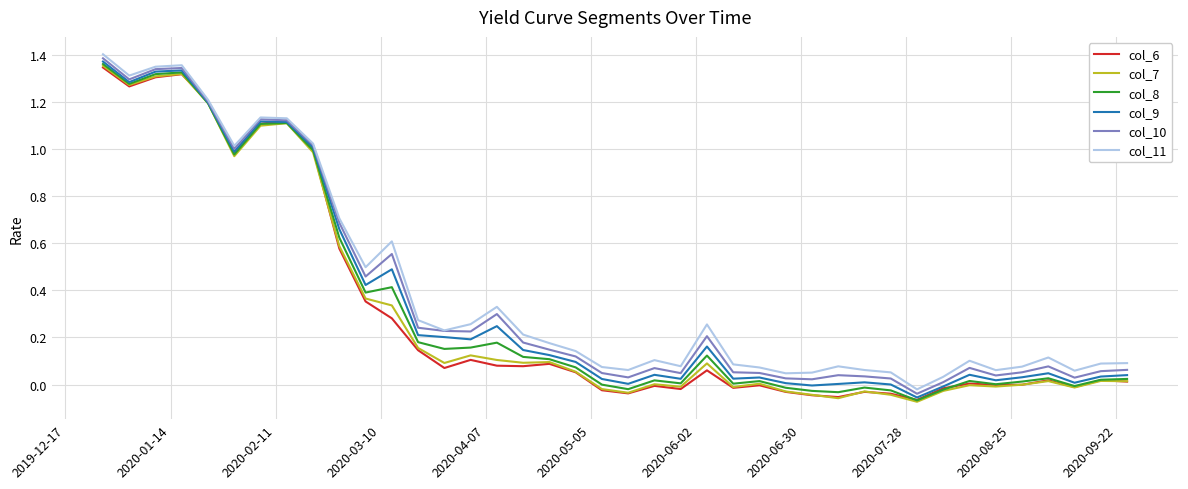

What are all the series names shown in the legend?

col_6, col_7, col_8, col_9, col_10, col_11